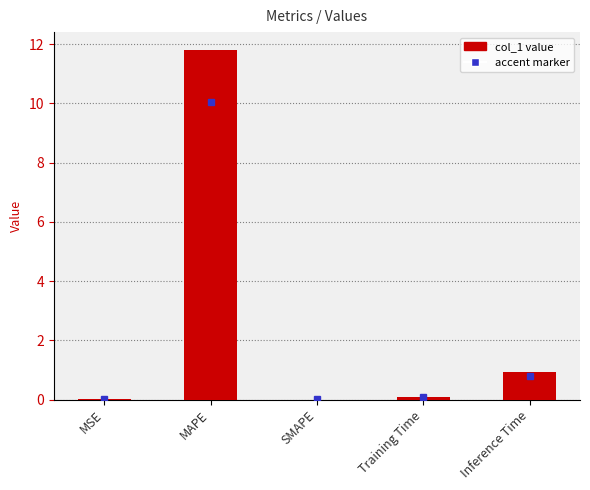

What is the maximum value shown in the chart?

11.8